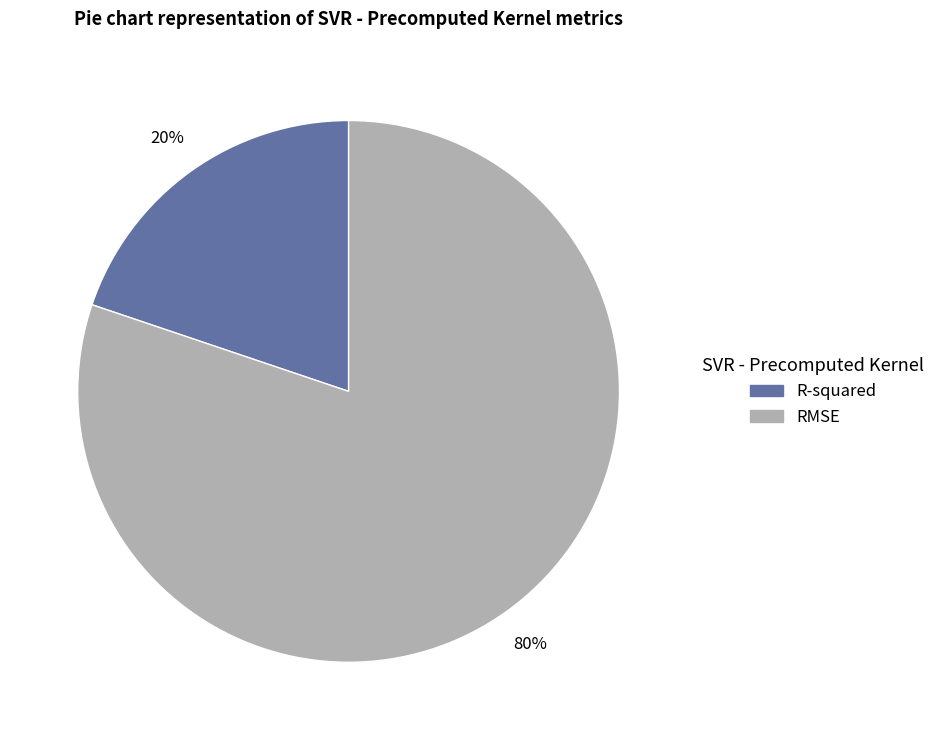

Is RMSE the majority of the pie?

Yes